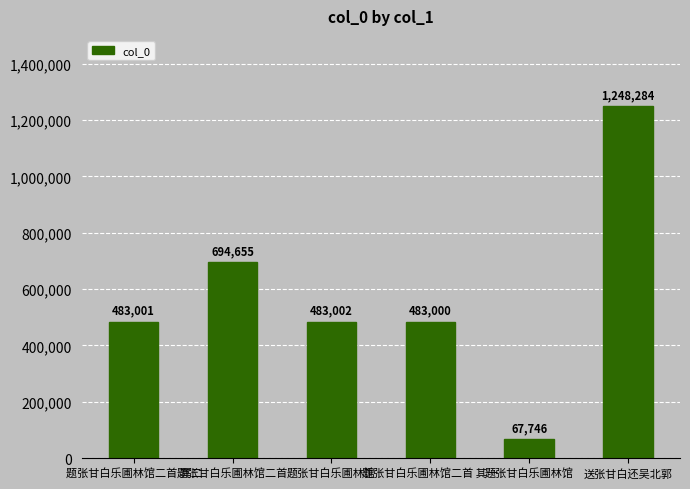

What is the change in value from 题张甘白乐圃林馆二首 其二 to 题张甘白乐圃林馆?

+1